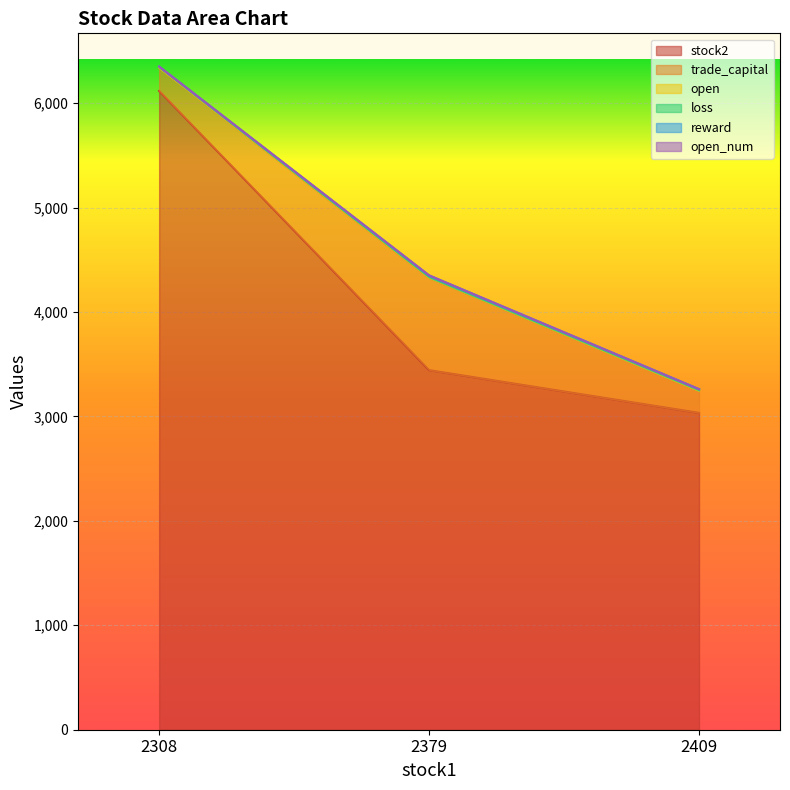

The loss series shows 3246.8 at 2409. True or false?

True